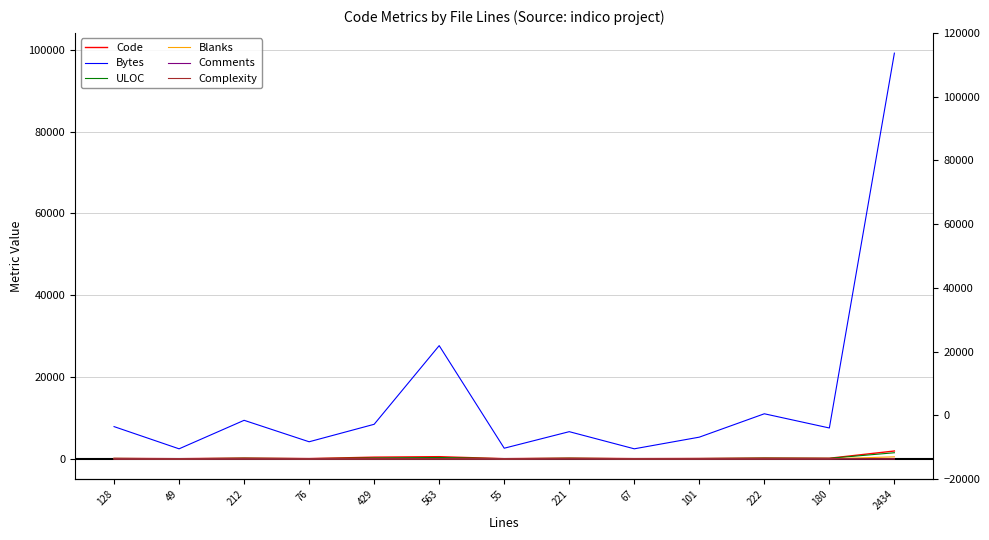

Which series has the largest range (max minus min)?

Bytes